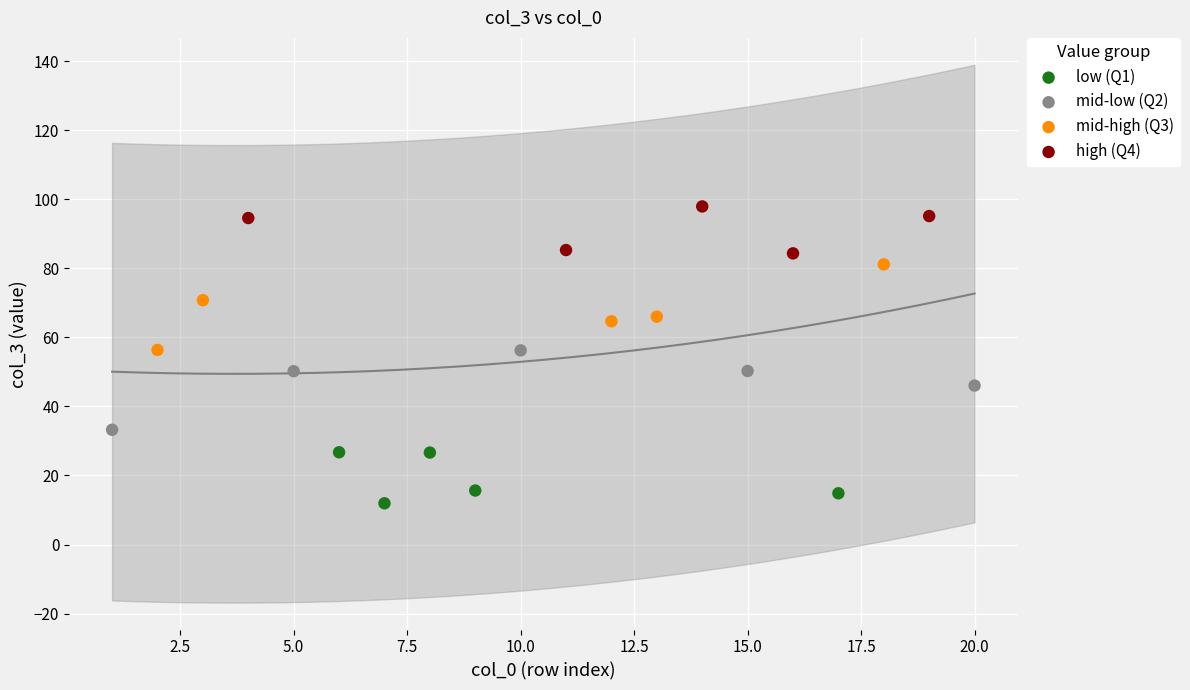

Which series contains the highest Y value?

high (Q4)